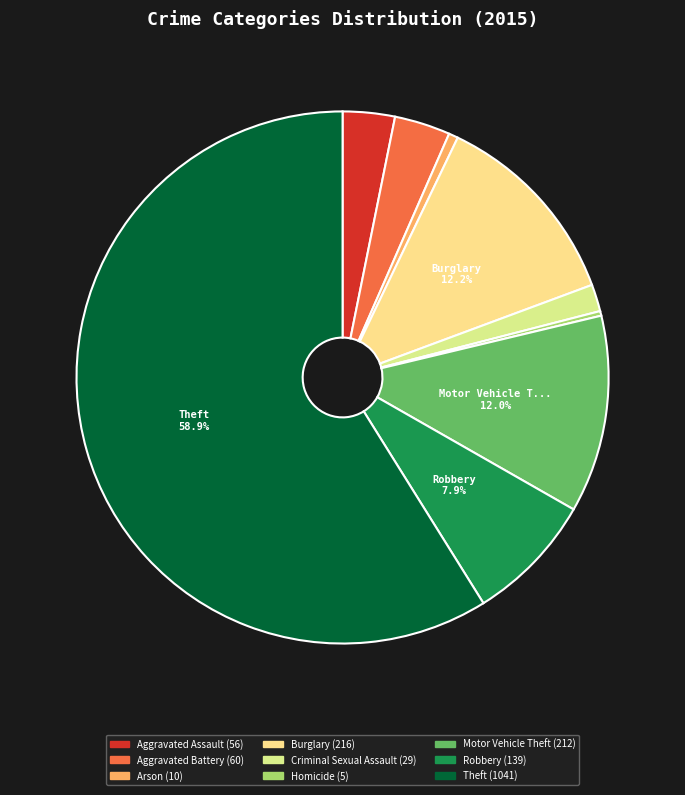

How many slices are in this pie chart?

9